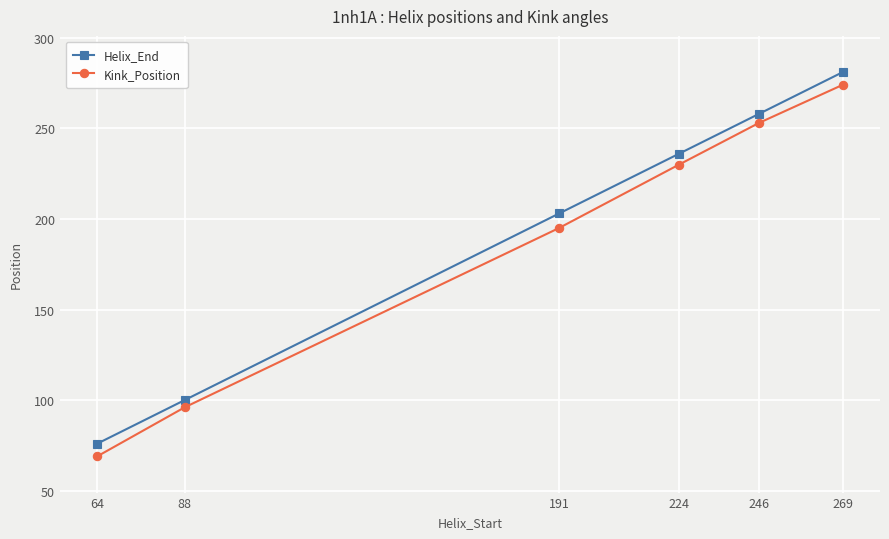

What is the lowest value of the Kink_Position series?

69